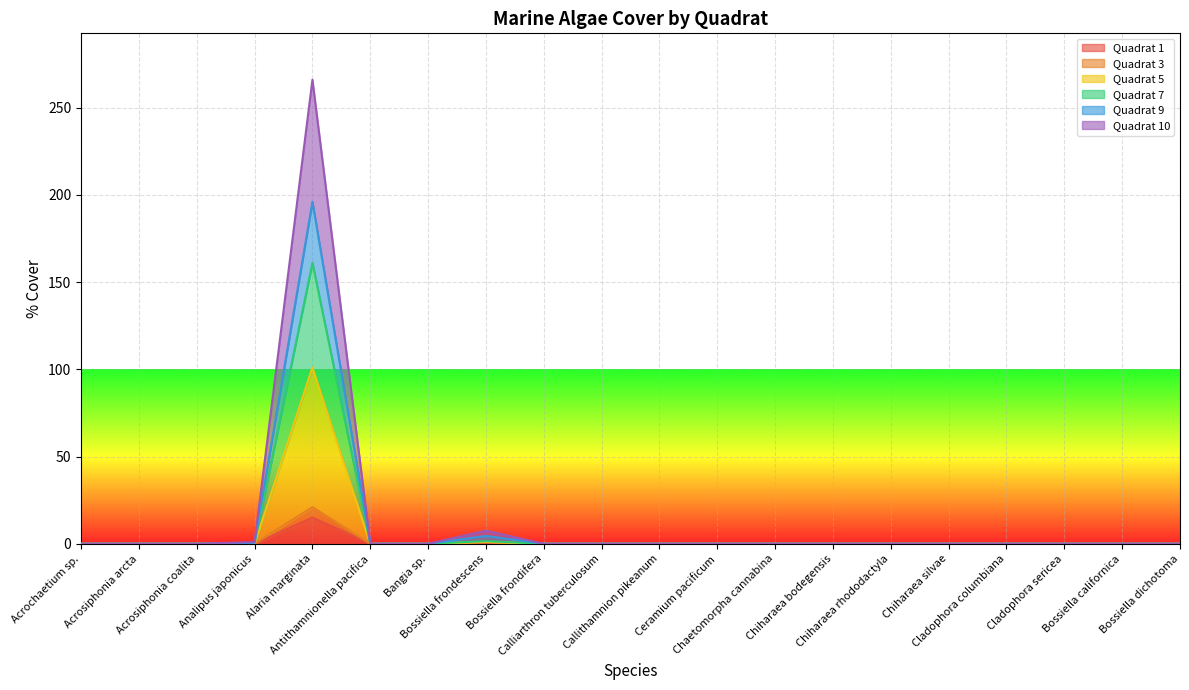

What are all the series names shown in the legend?

Quadrat 1, Quadrat 3, Quadrat 5, Quadrat 7, Quadrat 9, Quadrat 10